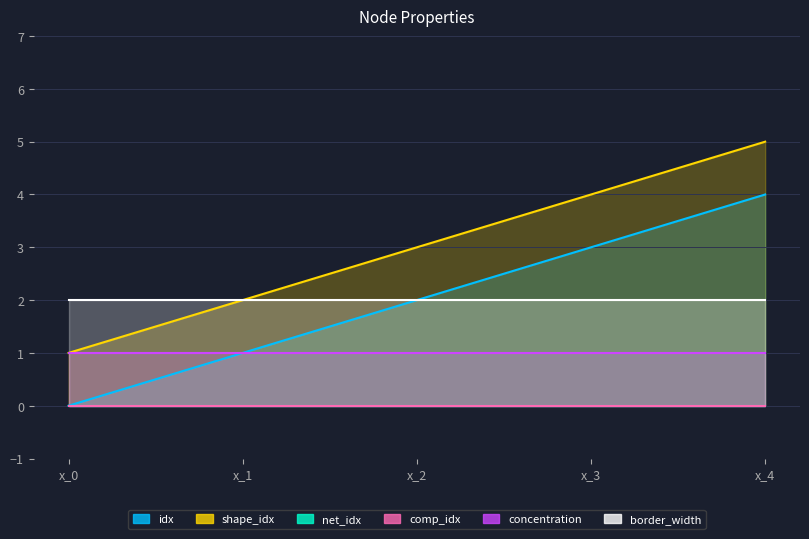

True or false: idx and comp_idx intersect in this chart.

False